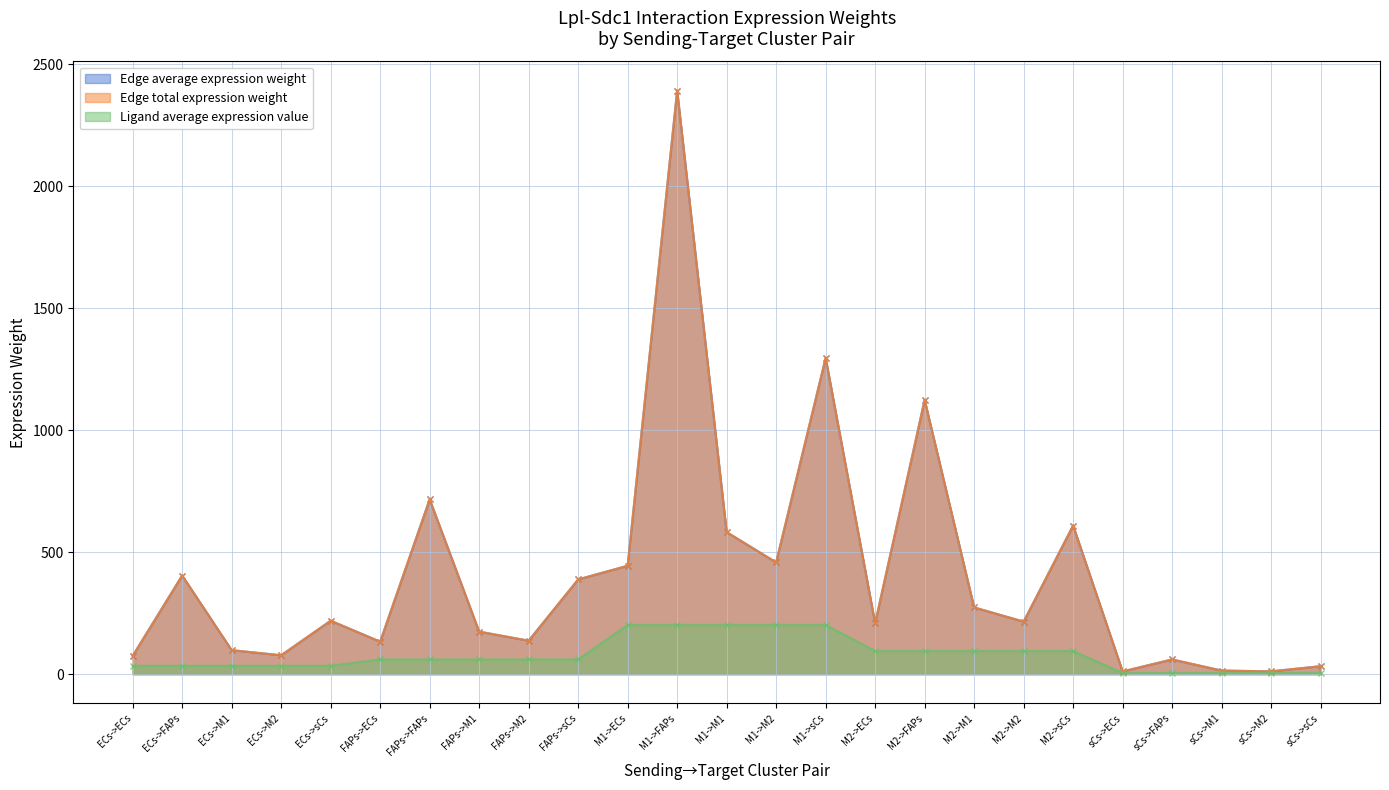

Which series changed the most between ECs->sCs and M2->sCs?

Edge average expression weight